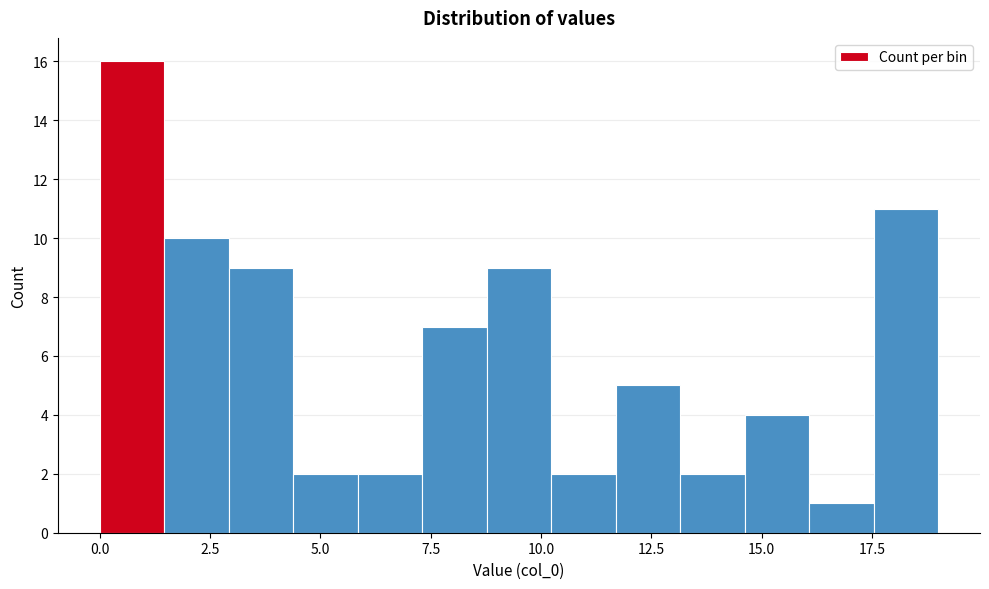

Around what value on the x-axis is the tallest bar? Give the approximate position of its centre, as read against the axis.

0.5